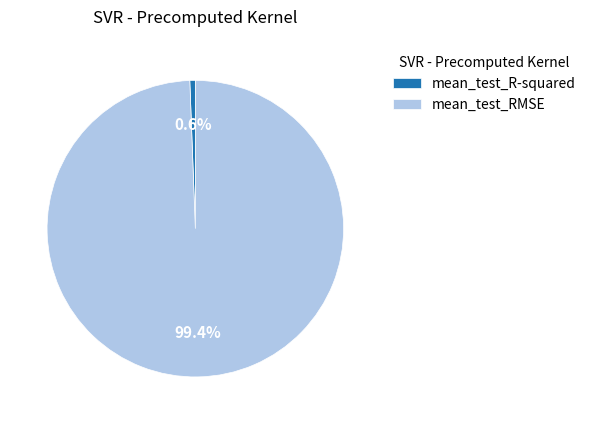

To the nearest percent, what is the combined percentage of mean_test_RMSE and mean_test_R-squared?

100%